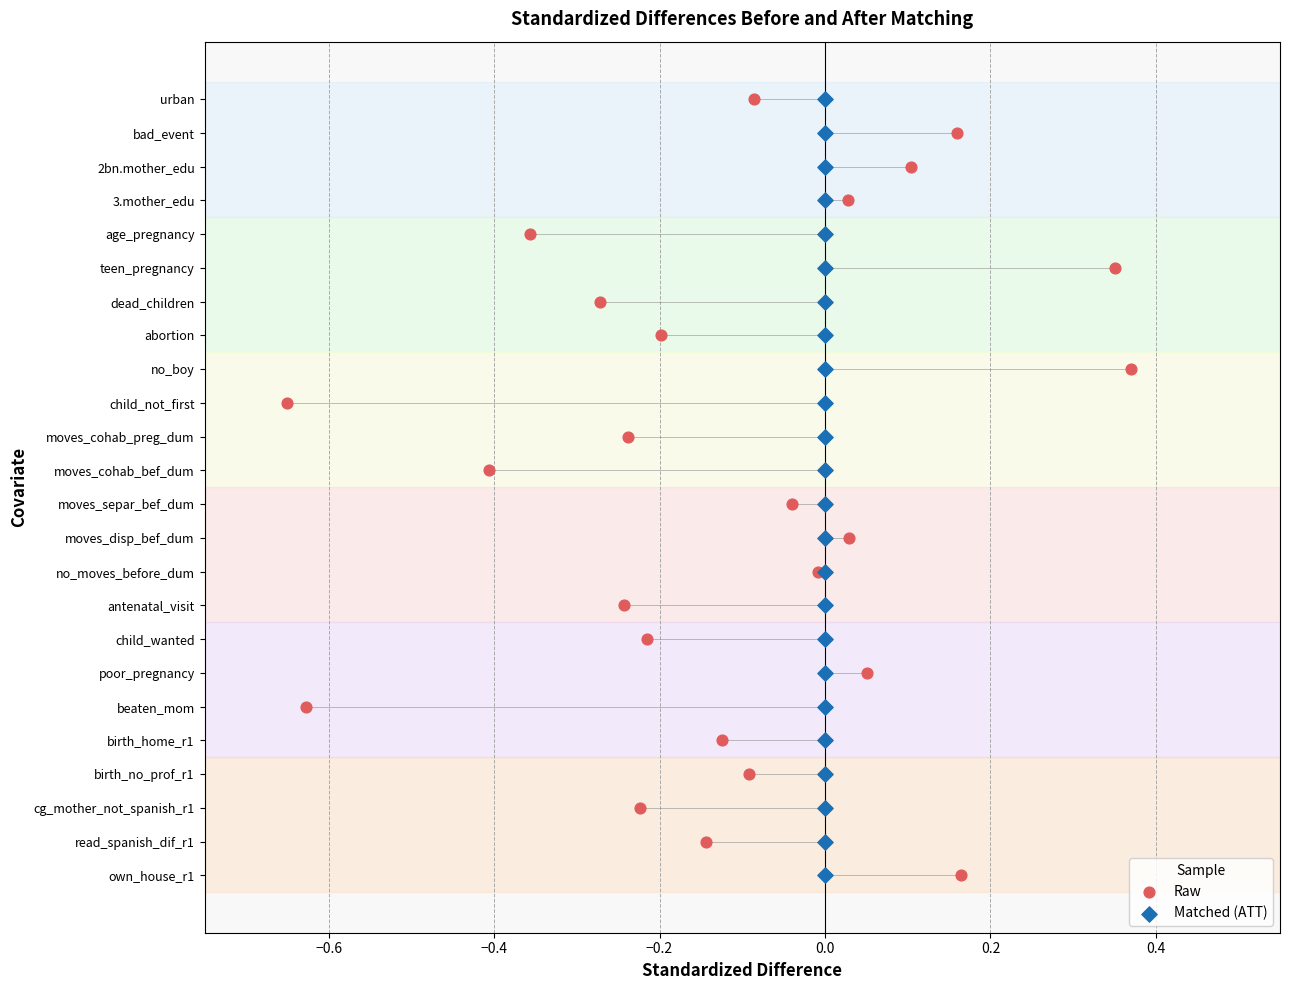

What are all the series names shown in the legend?

Raw, Matched (ATT)